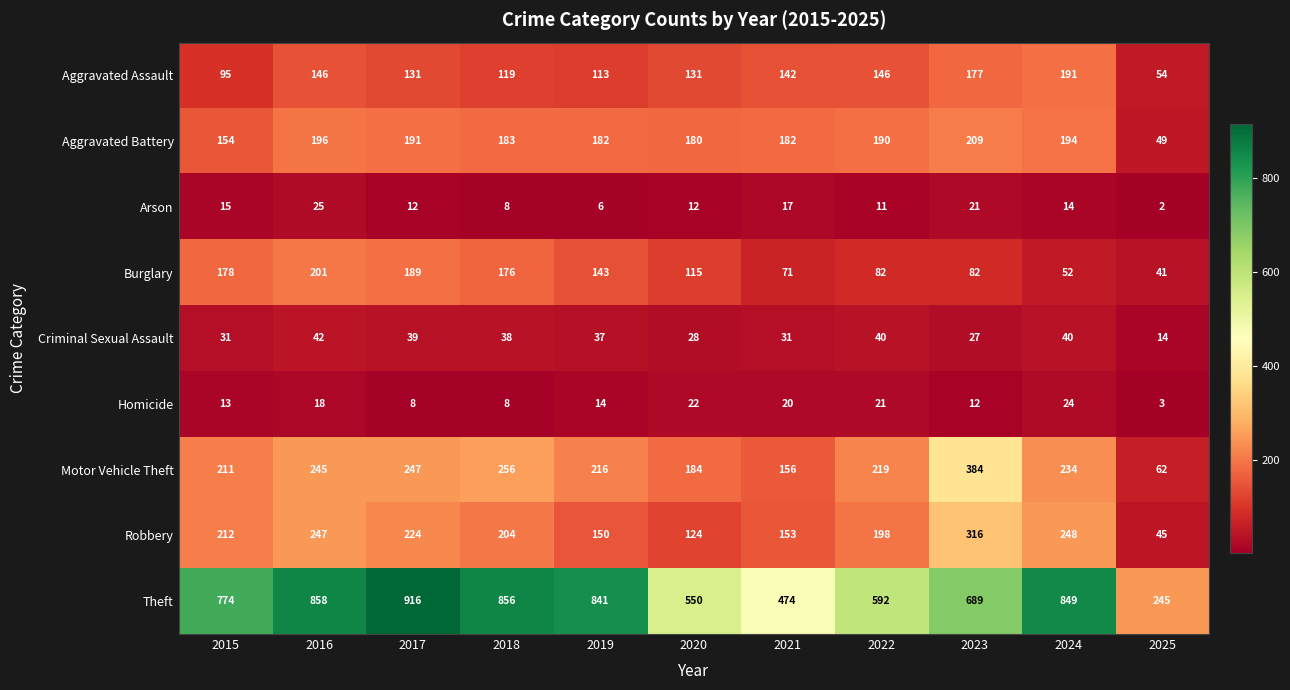

At 2019, list the series in order from smallest to largest.

Arson, Homicide, Criminal Sexual Assault, Aggravated Assault, Burglary, Robbery, Aggravated Battery, Motor Vehicle Theft, Theft